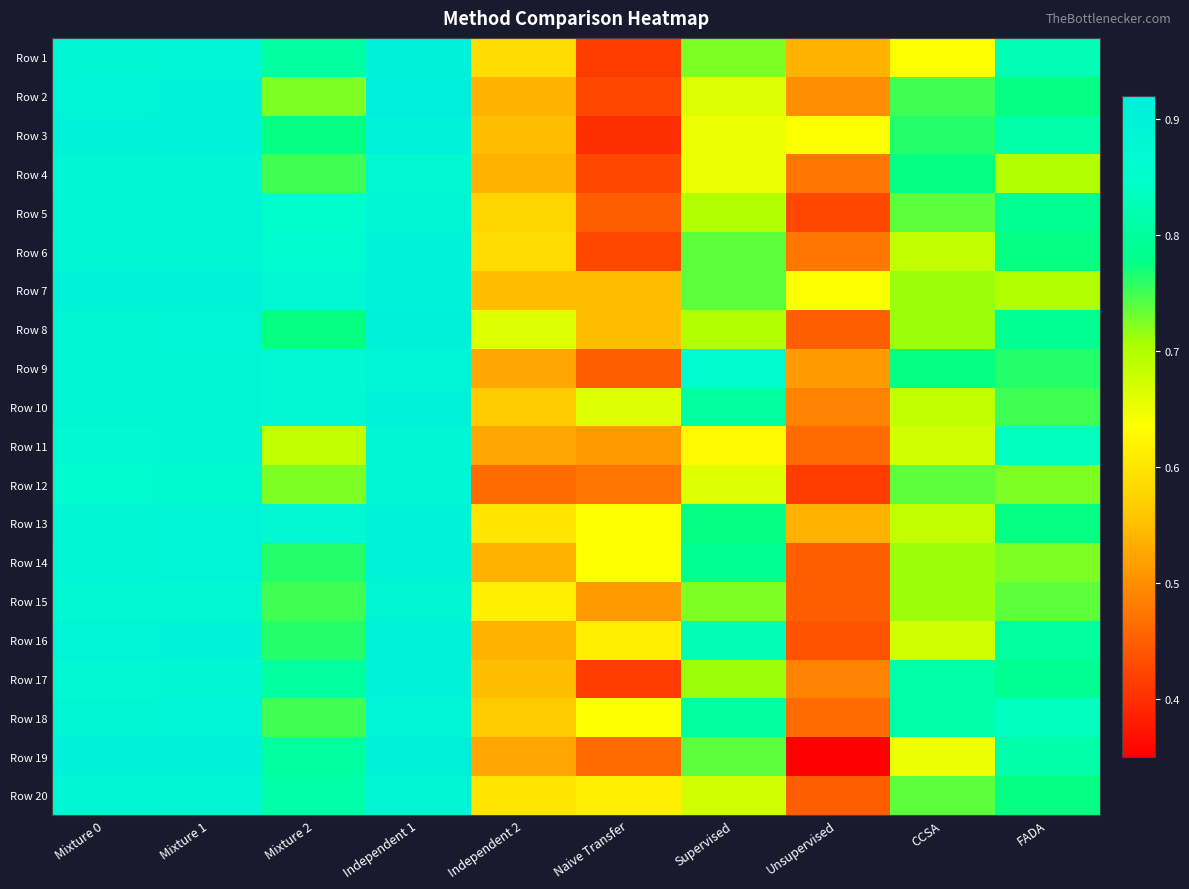

Reading left to right, what are all the values shown in this chart?

Row 1: Mixture 0=0.9	Mixture 1=0.9	Mixture 2=0.8	Independent 1=0.9	Independent 2=0.6	Naive Transfer=0.4	Supervised=0.7	Unsupervised=0.5	CCSA=0.6	FADA=0.8
Row 2: Mixture 0=0.9	Mixture 1=0.9	Mixture 2=0.7	Independent 1=0.9	Independent 2=0.5	Naive Transfer=0.4	Supervised=0.7	Unsupervised=0.5	CCSA=0.8	FADA=0.8
Row 3: Mixture 0=0.9	Mixture 1=0.9	Mixture 2=0.8	Independent 1=0.9	Independent 2=0.6	Naive Transfer=0.4	Supervised=0.7	Unsupervised=0.6	CCSA=0.8	FADA=0.8
Row 4: Mixture 0=0.9	Mixture 1=0.9	Mixture 2=0.8	Independent 1=0.9	Independent 2=0.5	Naive Transfer=0.4	Supervised=0.6	Unsupervised=0.5	CCSA=0.8	FADA=0.7
Row 5: Mixture 0=0.9	Mixture 1=0.9	Mixture 2=0.8	Independent 1=0.9	Independent 2=0.6	Naive Transfer=0.5	Supervised=0.7	Unsupervised=0.4	CCSA=0.7	FADA=0.8
Row 6: Mixture 0=0.9	Mixture 1=0.9	Mixture 2=0.9	Independent 1=0.9	Independent 2=0.6	Naive Transfer=0.4	Supervised=0.7	Unsupervised=0.5	CCSA=0.7	FADA=0.8
Row 7: Mixture 0=0.9	Mixture 1=0.9	Mixture 2=0.9	Independent 1=0.9	Independent 2=0.6	Naive Transfer=0.6	Supervised=0.7	Unsupervised=0.6	CCSA=0.7	FADA=0.7
Row 8: Mixture 0=0.9	Mixture 1=0.9	Mixture 2=0.8	Independent 1=0.9	Independent 2=0.7	Naive Transfer=0.6	Supervised=0.7	Unsupervised=0.5	CCSA=0.7	FADA=0.8
Row 9: Mixture 0=0.9	Mixture 1=0.9	Mixture 2=0.9	Independent 1=0.9	Independent 2=0.5	Naive Transfer=0.5	Supervised=0.9	Unsupervised=0.5	CCSA=0.8	FADA=0.8
Row 10: Mixture 0=0.9	Mixture 1=0.9	Mixture 2=0.9	Independent 1=0.9	Independent 2=0.6	Naive Transfer=0.7	Supervised=0.8	Unsupervised=0.5	CCSA=0.7	FADA=0.8
Row 11: Mixture 0=0.9	Mixture 1=0.9	Mixture 2=0.7	Independent 1=0.9	Independent 2=0.5	Naive Transfer=0.5	Supervised=0.6	Unsupervised=0.5	CCSA=0.7	FADA=0.8
Row 12: Mixture 0=0.9	Mixture 1=0.9	Mixture 2=0.7	Independent 1=0.9	Independent 2=0.5	Naive Transfer=0.5	Supervised=0.7	Unsupervised=0.4	CCSA=0.7	FADA=0.7
Row 13: Mixture 0=0.9	Mixture 1=0.9	Mixture 2=0.9	Independent 1=0.9	Independent 2=0.6	Naive Transfer=0.6	Supervised=0.8	Unsupervised=0.5	CCSA=0.7	FADA=0.8
Row 14: Mixture 0=0.9	Mixture 1=0.9	Mixture 2=0.8	Independent 1=0.9	Independent 2=0.5	Naive Transfer=0.6	Supervised=0.8	Unsupervised=0.5	CCSA=0.7	FADA=0.7
Row 15: Mixture 0=0.9	Mixture 1=0.9	Mixture 2=0.8	Independent 1=0.9	Independent 2=0.6	Naive Transfer=0.5	Supervised=0.7	Unsupervised=0.5	CCSA=0.7	FADA=0.7
Row 16: Mixture 0=0.9	Mixture 1=0.9	Mixture 2=0.8	Independent 1=0.9	Independent 2=0.5	Naive Transfer=0.6	Supervised=0.8	Unsupervised=0.4	CCSA=0.7	FADA=0.8
Row 17: Mixture 0=0.9	Mixture 1=0.9	Mixture 2=0.8	Independent 1=0.9	Independent 2=0.6	Naive Transfer=0.4	Supervised=0.7	Unsupervised=0.5	CCSA=0.8	FADA=0.8
Row 18: Mixture 0=0.9	Mixture 1=0.9	Mixture 2=0.8	Independent 1=0.9	Independent 2=0.6	Naive Transfer=0.6	Supervised=0.8	Unsupervised=0.5	CCSA=0.8	FADA=0.8
Row 19: Mixture 0=0.9	Mixture 1=0.9	Mixture 2=0.8	Independent 1=0.9	Independent 2=0.5	Naive Transfer=0.5	Supervised=0.7	Unsupervised=0.3	CCSA=0.6	FADA=0.8
Row 20: Mixture 0=0.9	Mixture 1=0.9	Mixture 2=0.8	Independent 1=0.9	Independent 2=0.6	Naive Transfer=0.6	Supervised=0.7	Unsupervised=0.5	CCSA=0.7	FADA=0.8